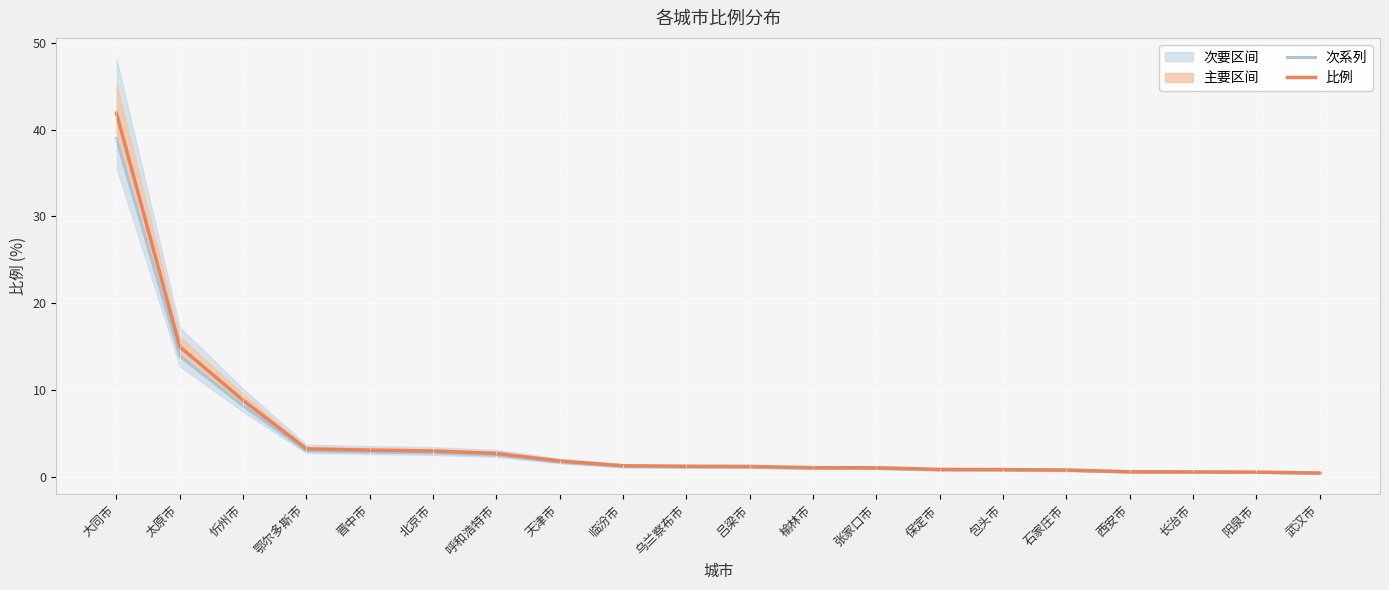

Which category has the lowest value in the 次系列 series?

武汉市